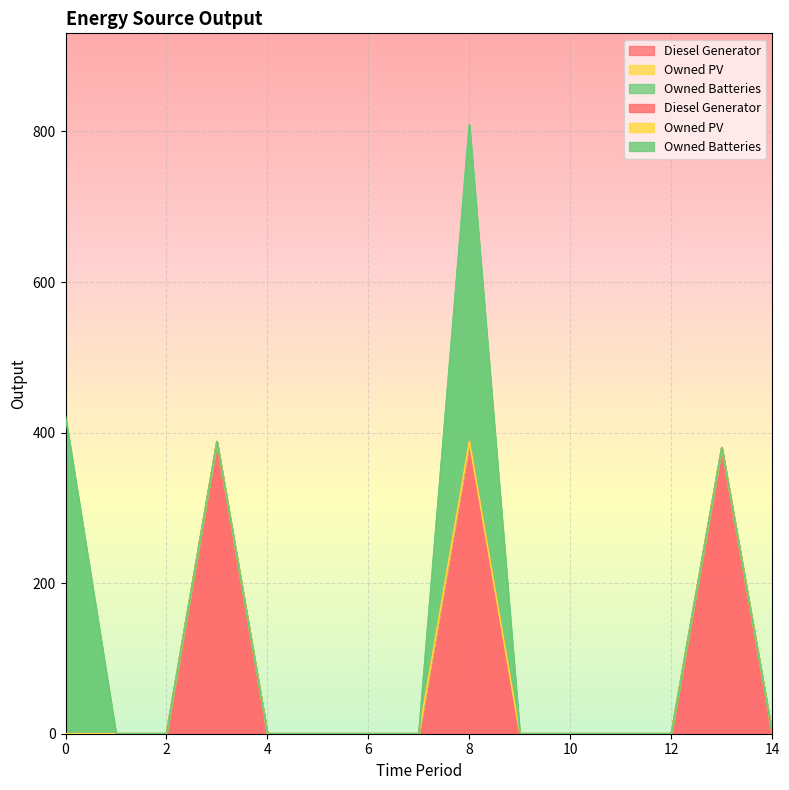

At which category is the sum across all series the highest?

8